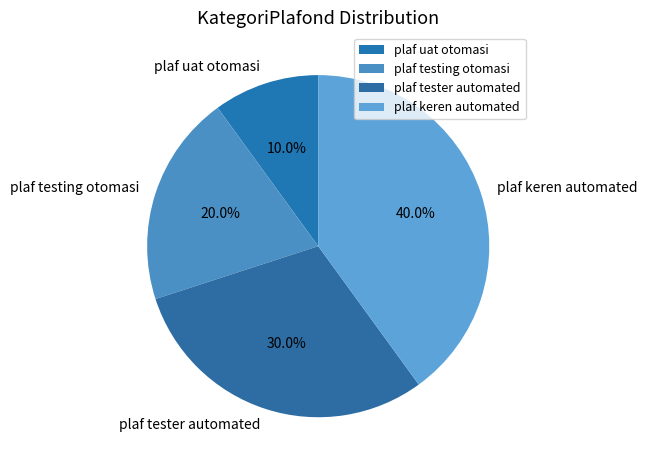

To the nearest percent, what percentage of the pie is plaf uat otomasi?

10%